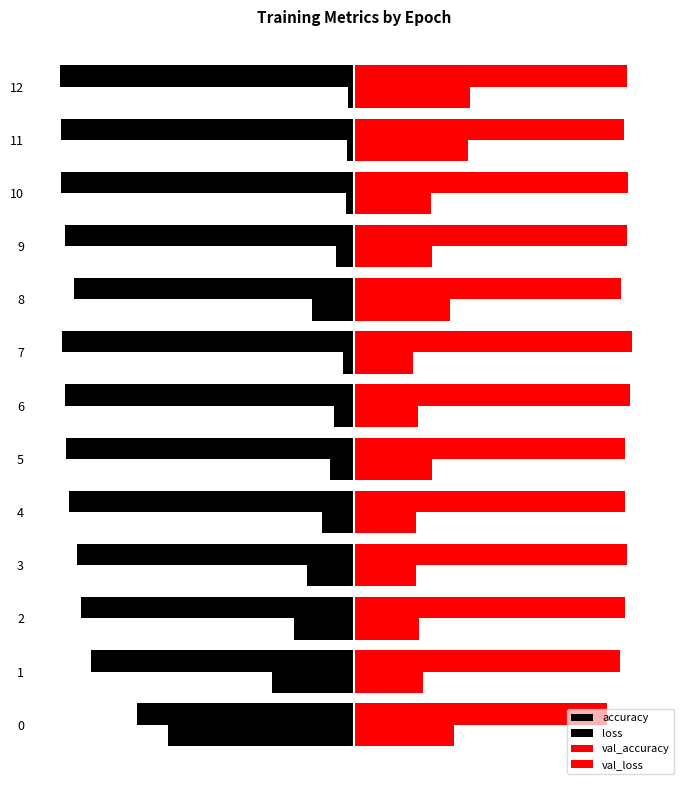

What is the smallest value displayed?

-1.0